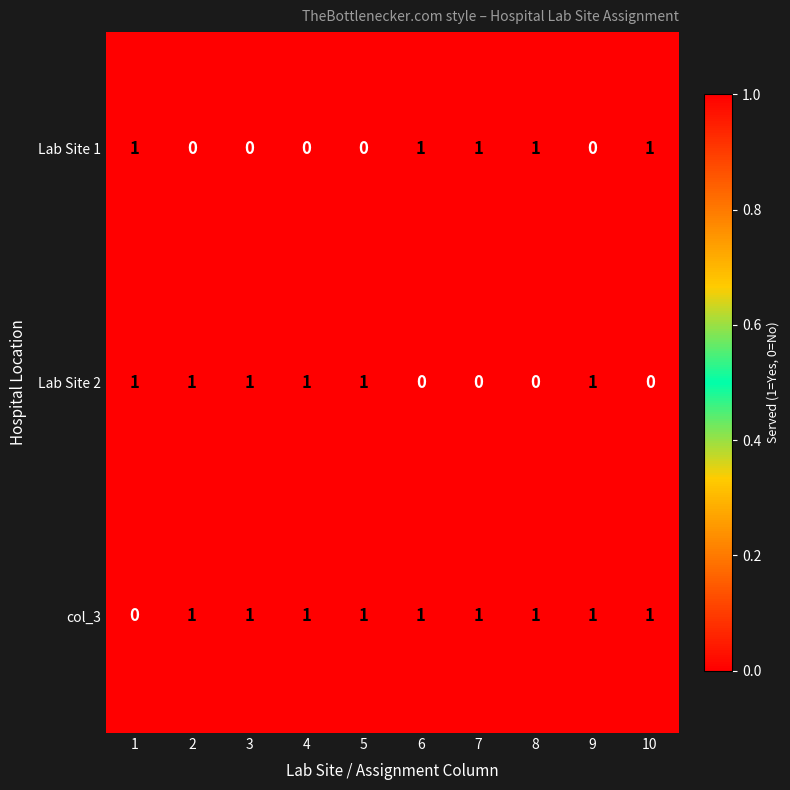

Reading left to right, transcribe all the data shown in this chart.

Lab Site 1: 1=1	2=0	3=0	4=0	5=0	6=1	7=1	8=1	9=0	10=1
Lab Site 2: 1=1	2=1	3=1	4=1	5=1	6=0	7=0	8=0	9=1	10=0
col_3: 1=0	2=1	3=1	4=1	5=1	6=1	7=1	8=1	9=1	10=1